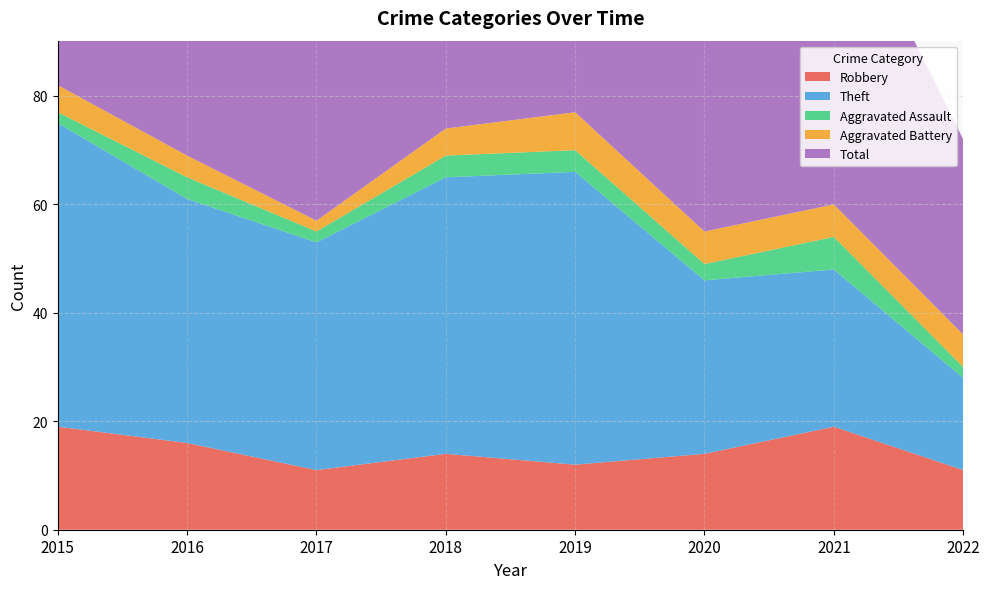

Reading left to right, transcribe all the data shown in this chart.

Robbery: 19	16	11	14	12	14	19	11
Theft: 56	45	42	51	54	32	29	17
Aggravated Assault: 2	4	2	4	4	3	6	2
Aggravated Battery: 5	4	2	5	7	6	6	6
Total: 82	70	59	74	77	56	60	36